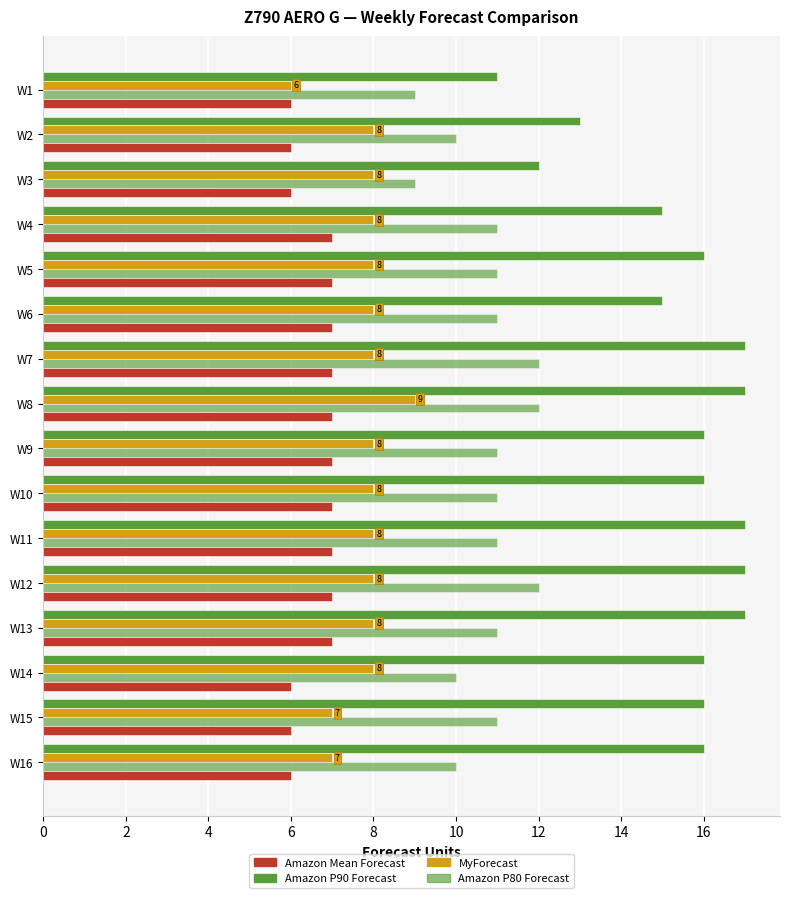

How many categories are shown in the chart?

16